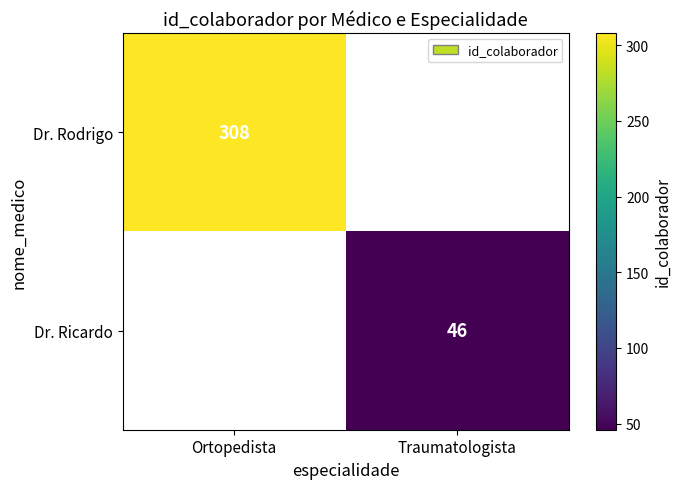

Is it true that Dr. Ricardo equals 29 at Traumatologista?

False